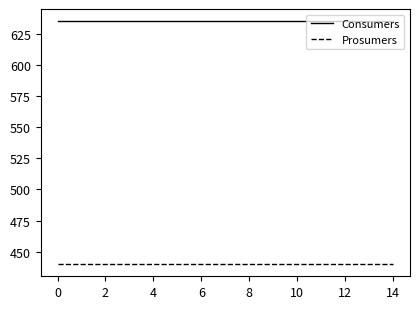

What is the average value of the Prosumers series?

440